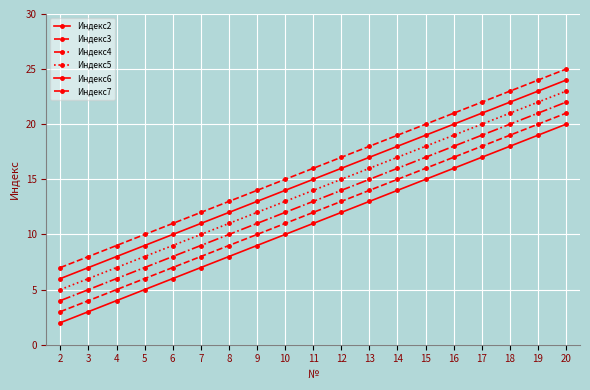

Read the Индекс6 value at 17, to the nearest 5.

20